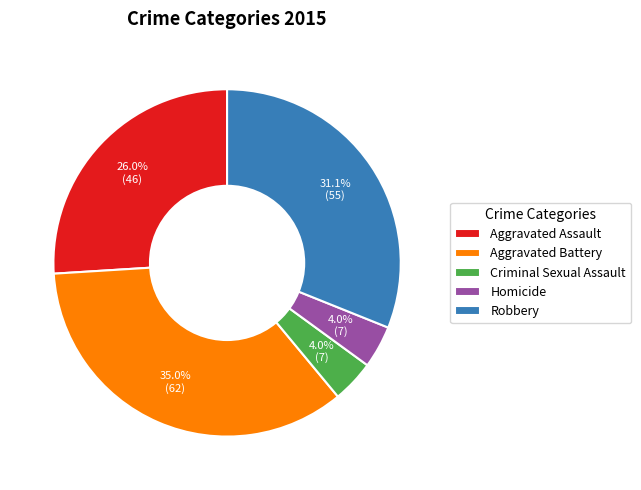

Is Aggravated Battery the majority of the pie?

No